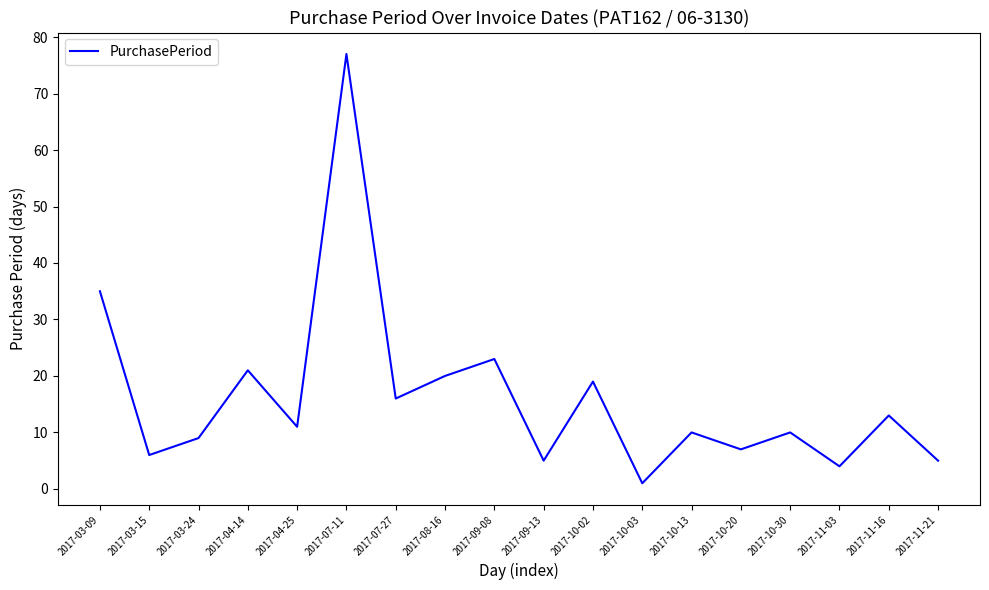

What is the difference between the maximum and minimum values?

76